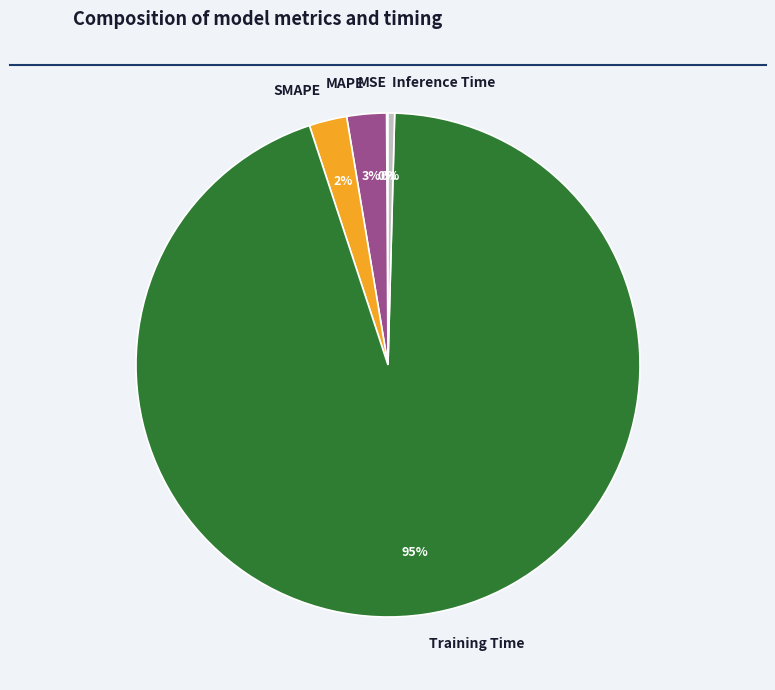

The Inference Time slice represents 13% of the pie. True or false?

False